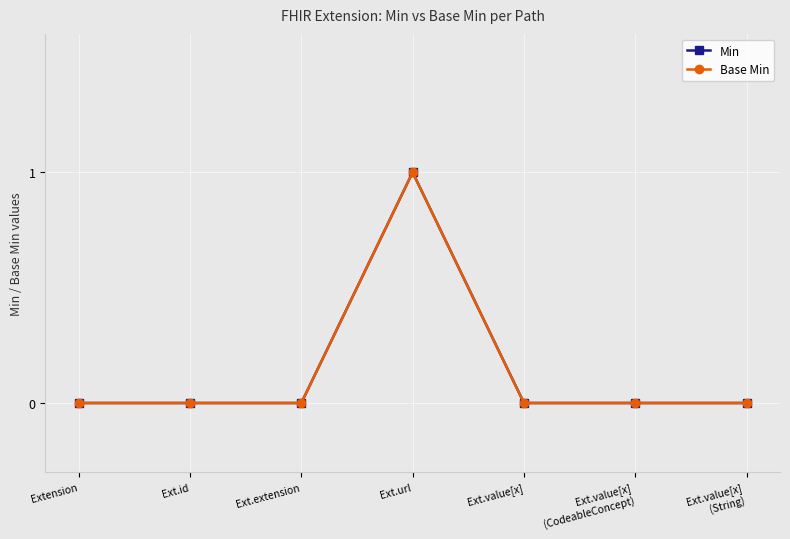

How many interior local peaks does the Base Min series have?

1